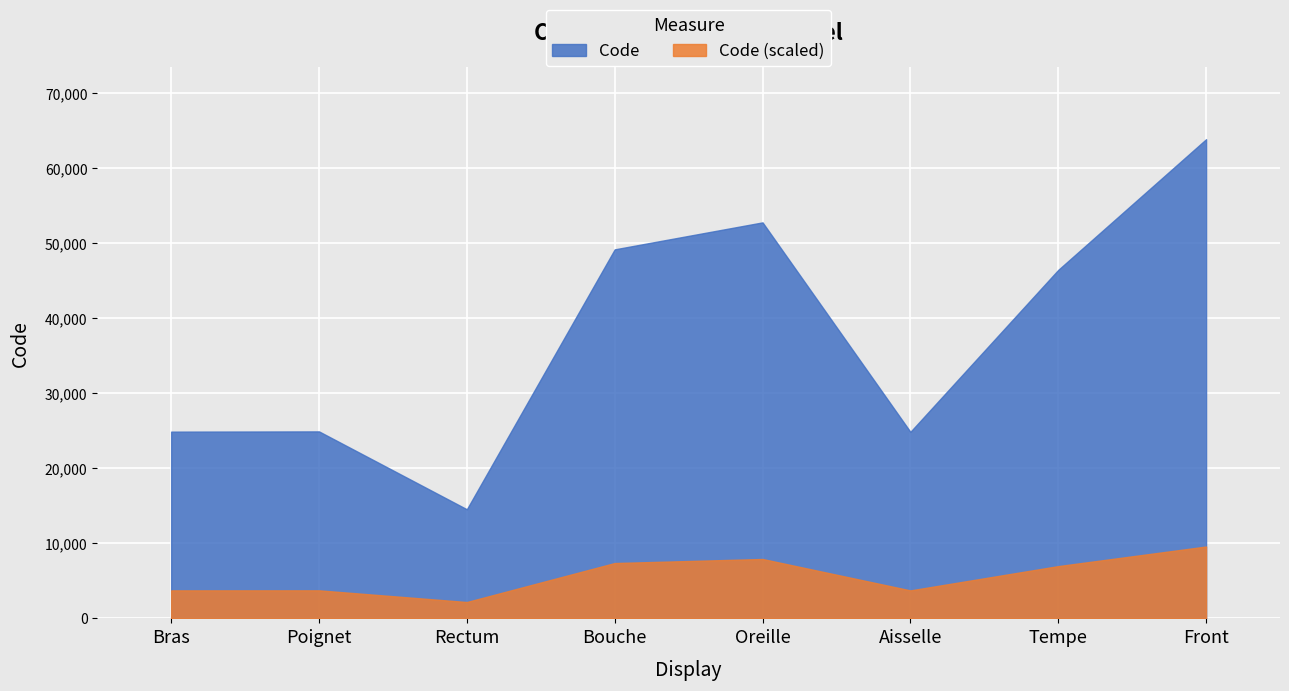

Which category has the highest value across all series?

Front